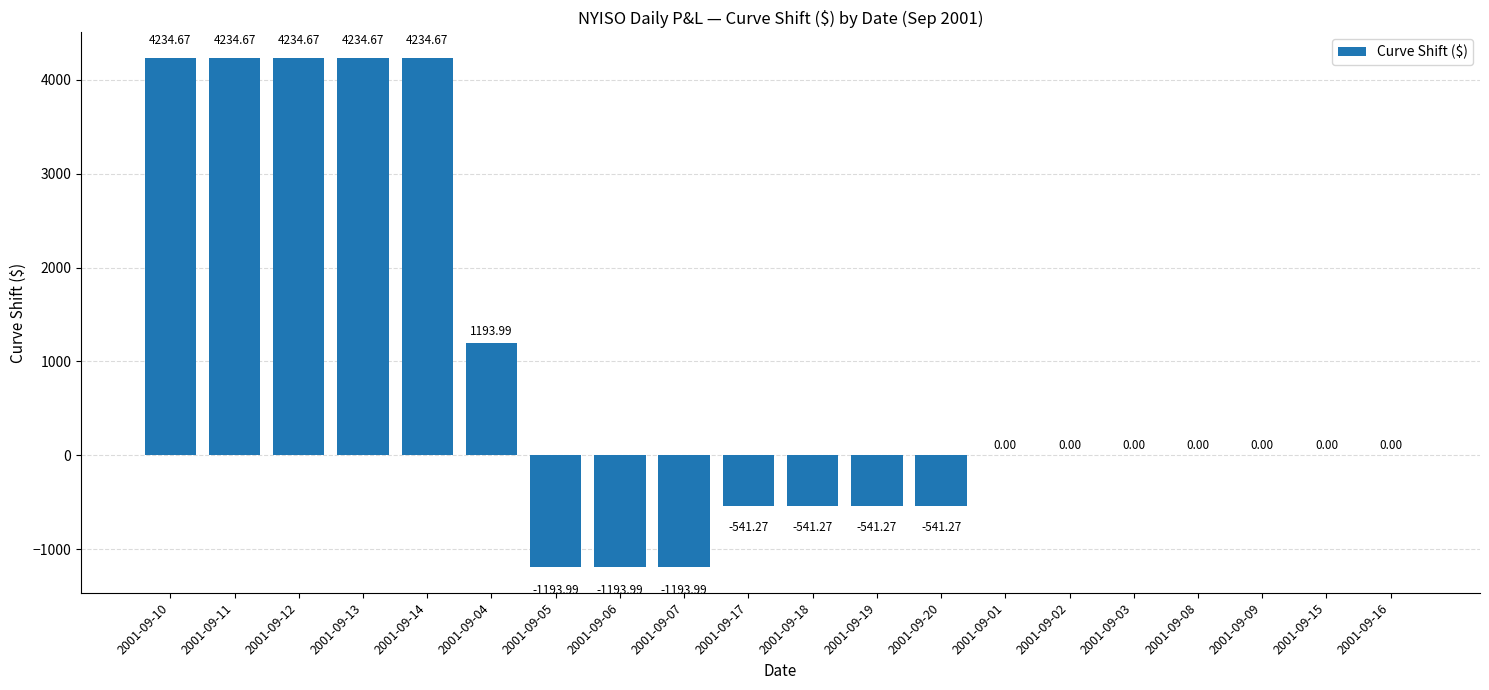

What is the change in value from 2001-09-11 to 2001-09-06?

-5428.7